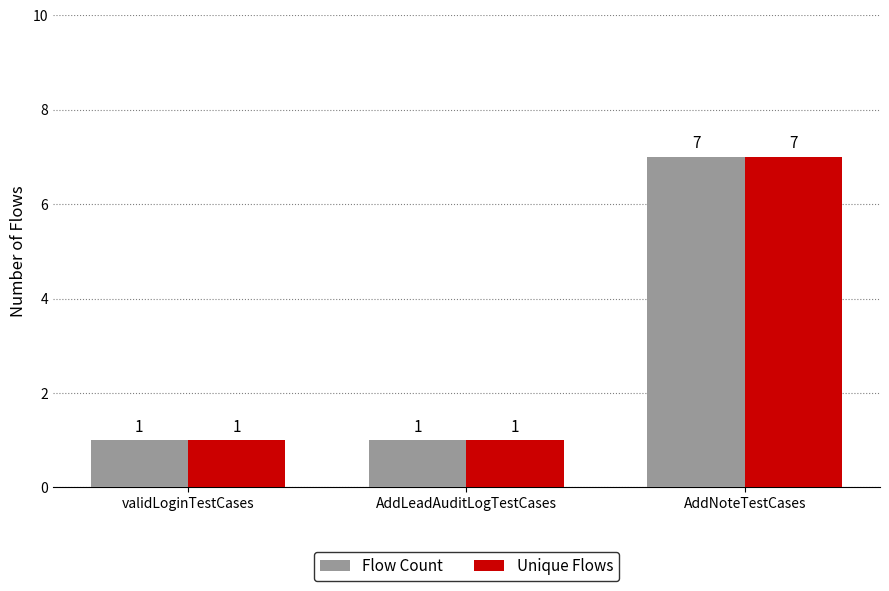

At which category is the sum across all series the highest?

AddNoteTestCases